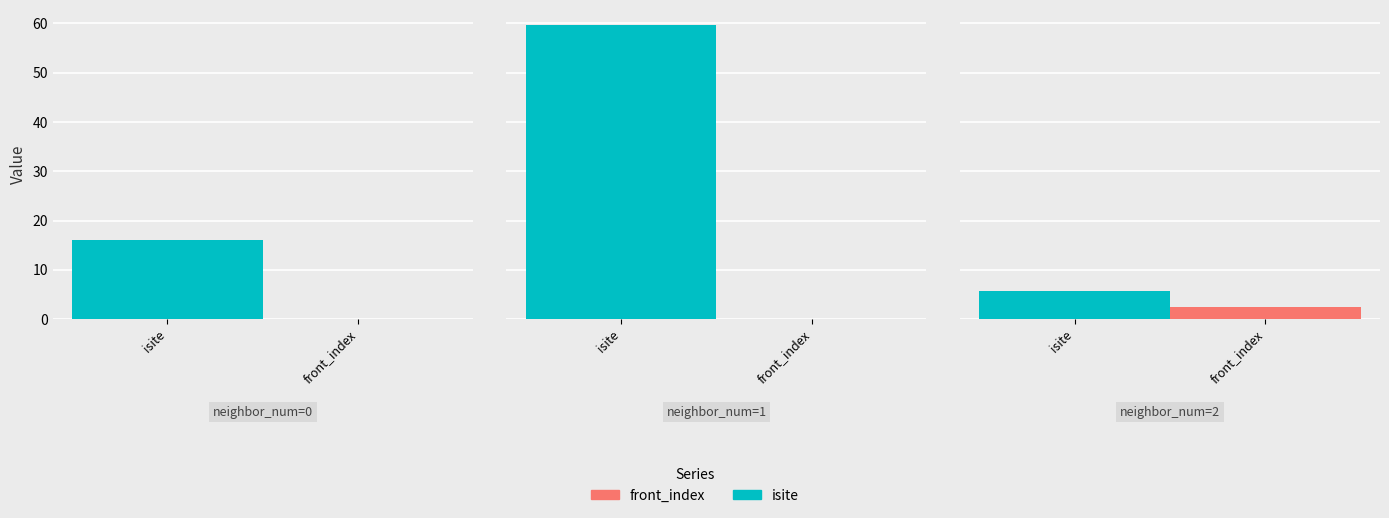

Which series changed the most between 0 and 2?

isite